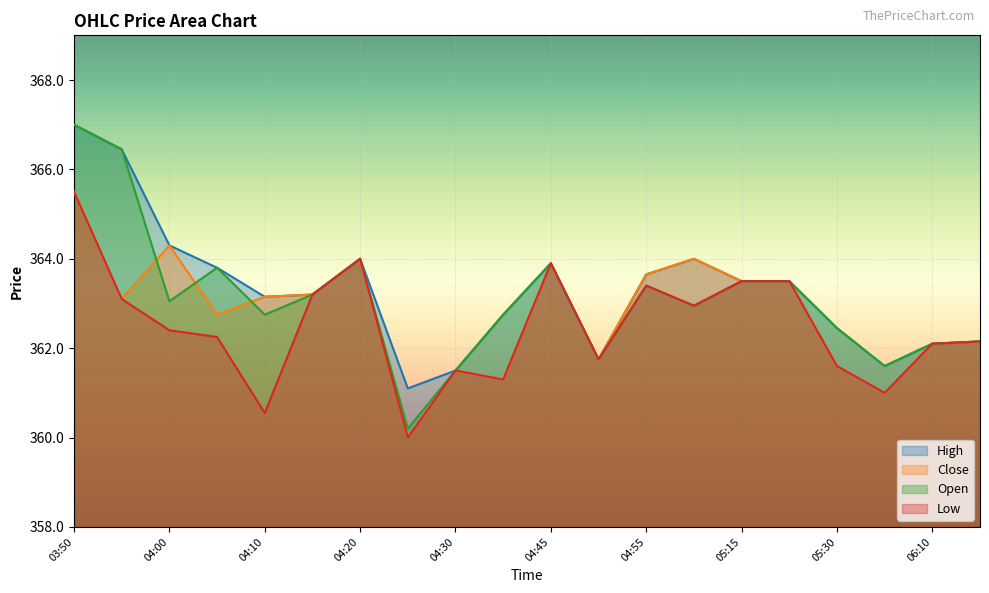

True or false: Low has a value of 362.2 at 04:05.

True